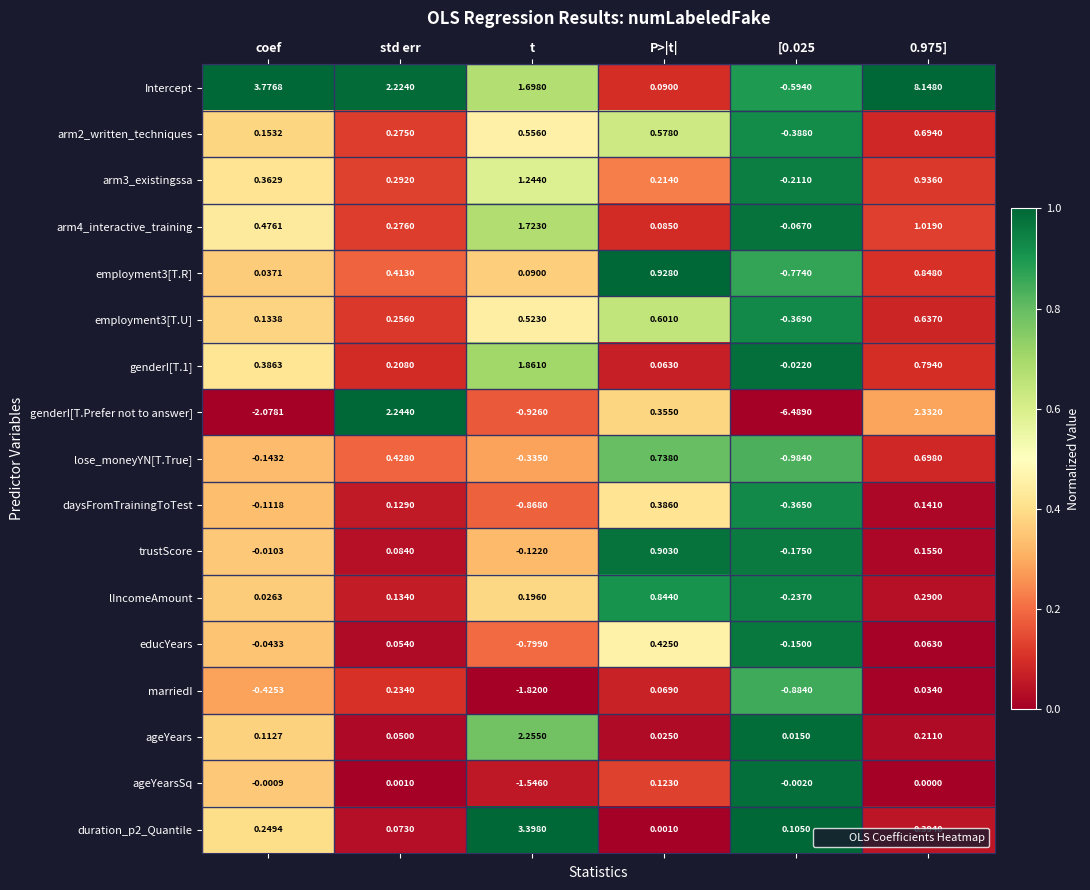

How many categories are shown in the chart?

6